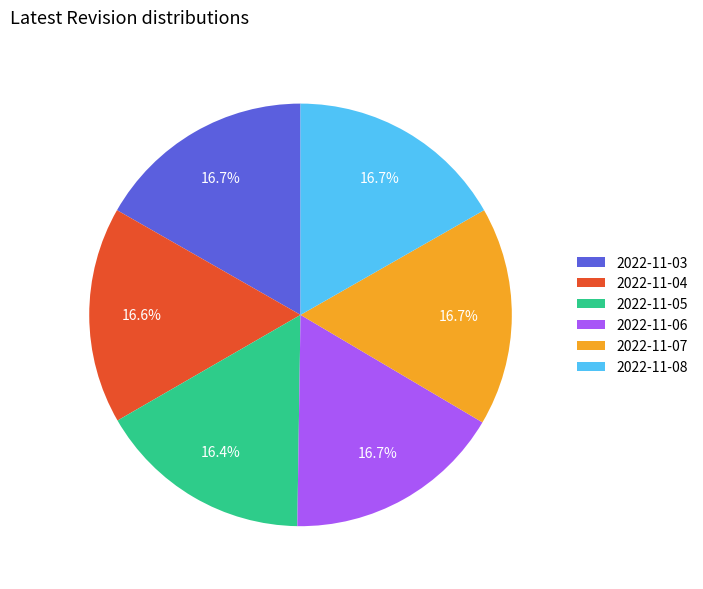

Combined, do 2022-11-03 and 2022-11-06 account for over 50%?

No